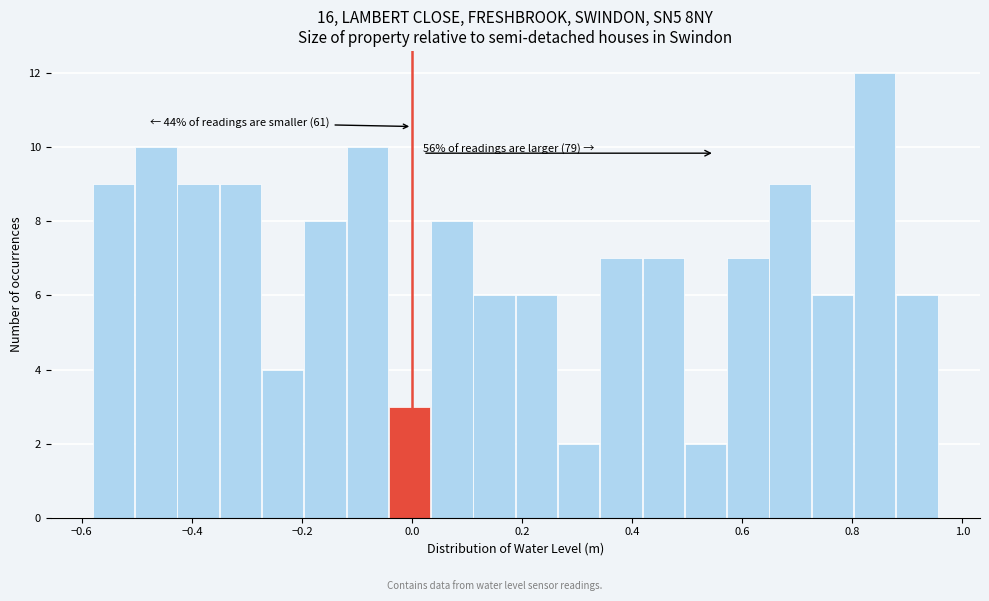

Around what value on the x-axis is the tallest bar? Give the approximate position of its centre, as read against the axis.

0.84